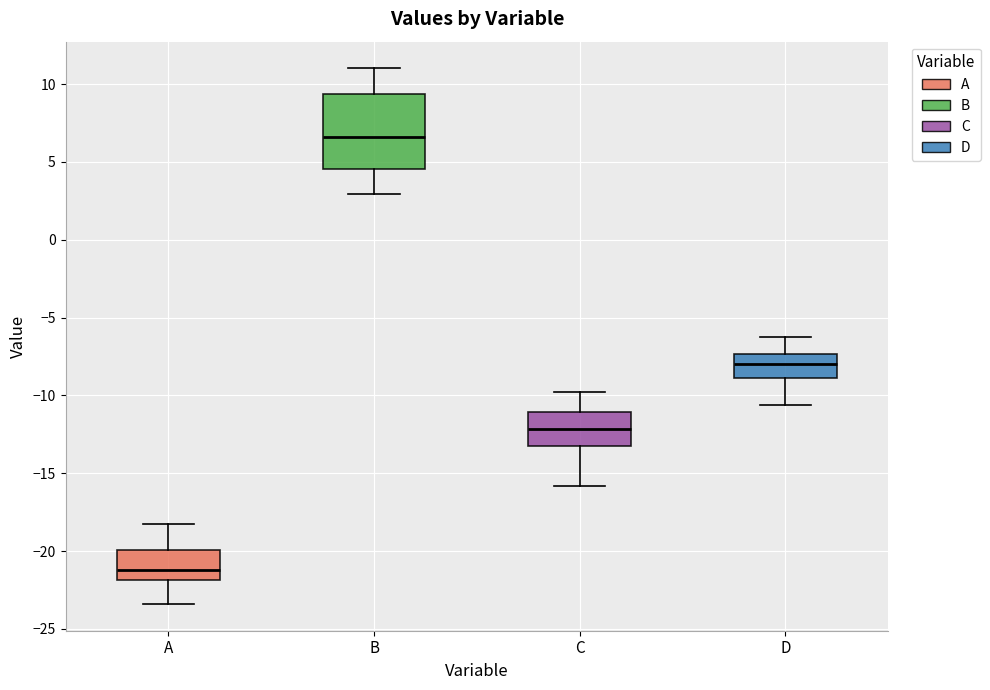

Comparing the boxes themselves (not the whiskers), which one is the tallest?

B